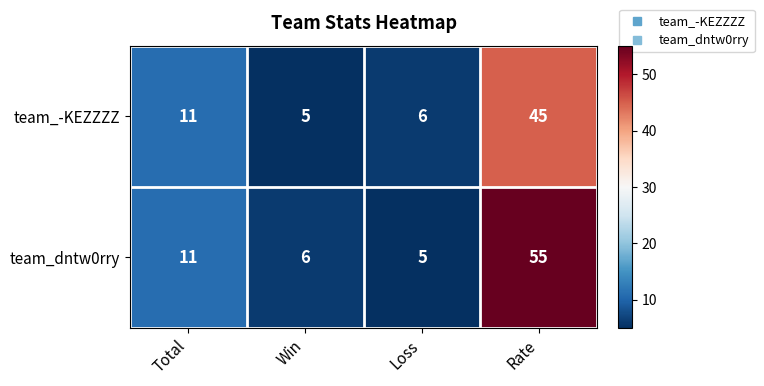

Reading right to left, extract all data points from this chart.

team_-KEZZZZ: 45	6	5	11
team_dntw0rry: 55	5	6	11